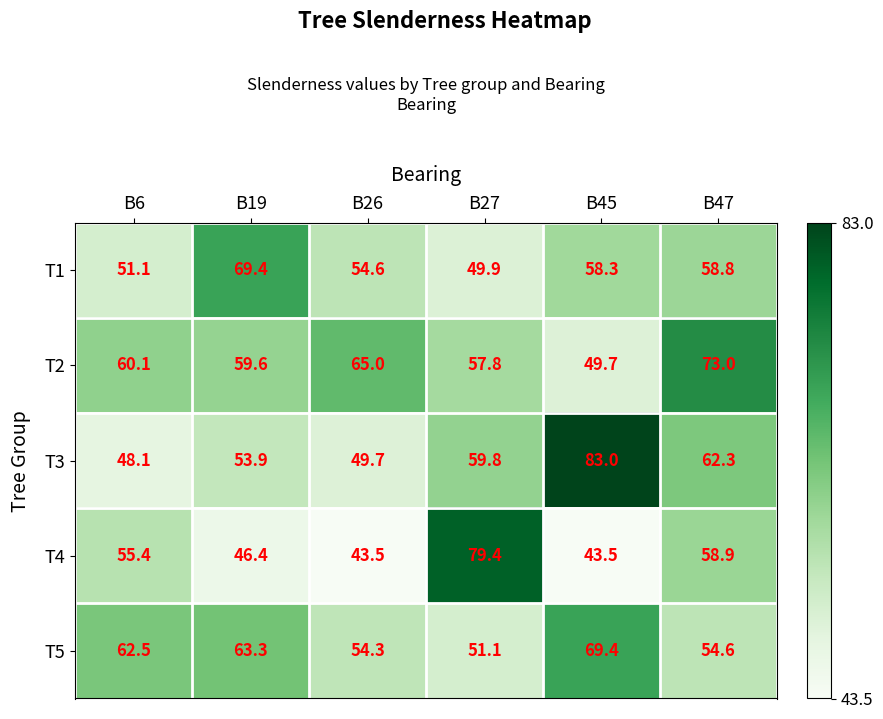

The value of T2 at B27 is 78.1. True or false?

False